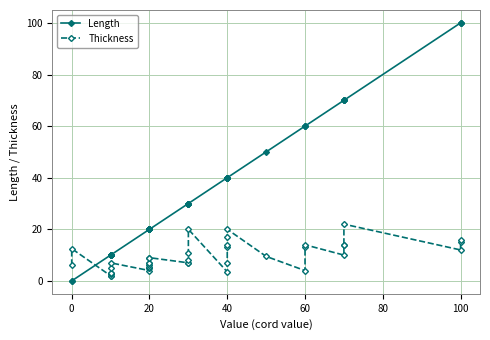

How many times do Length and Thickness cross each other?

1